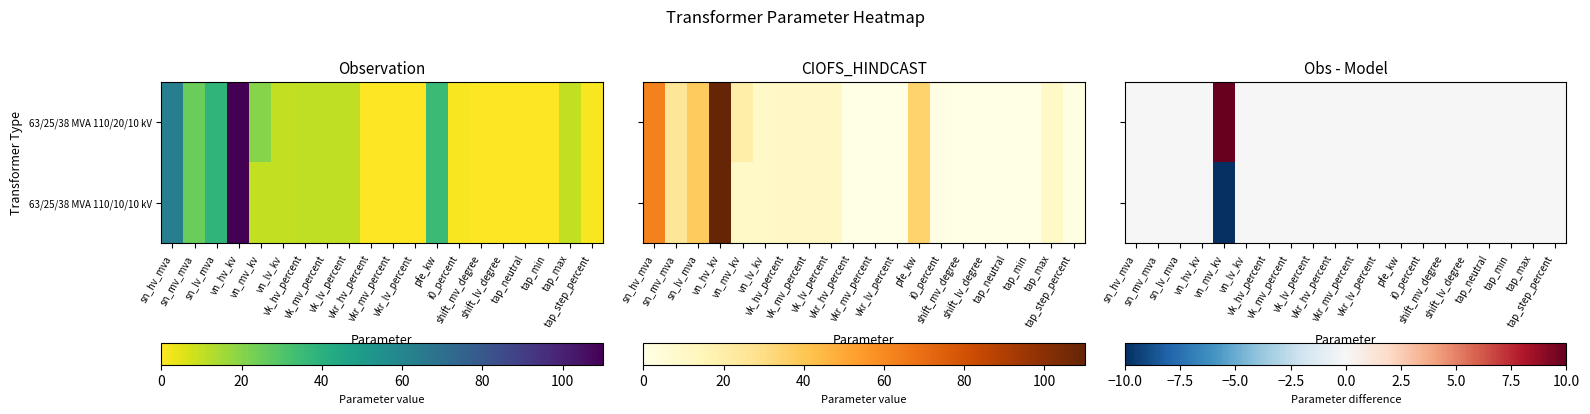

What is the maximum value for 63/25/38 MVA 110/20/10 kV?

10